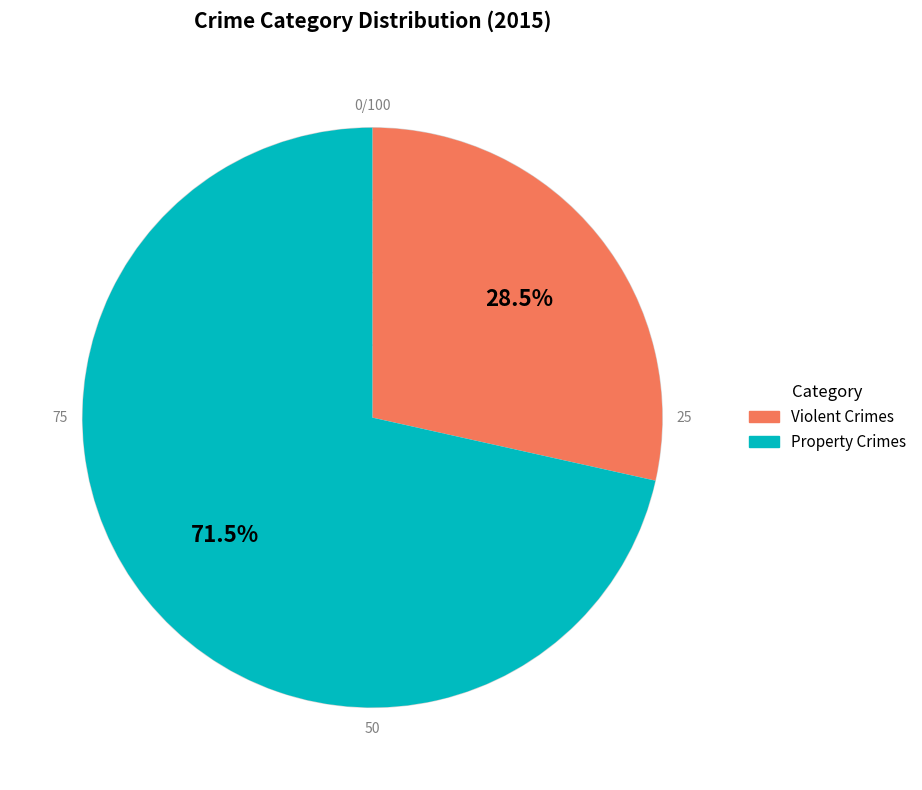

Does any single category account for the majority?

Yes